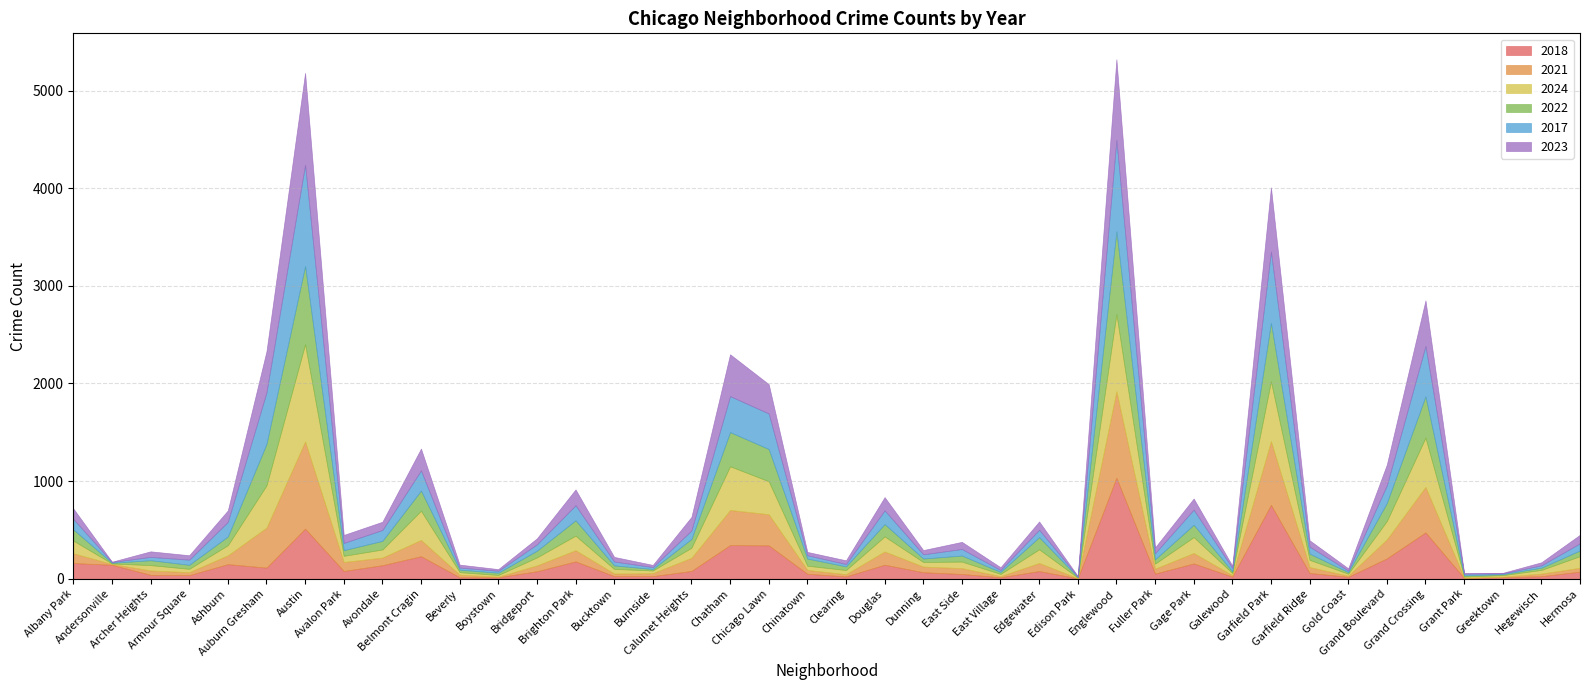

Reading left to right, list all the values displayed in this chart.

2018: 161	143	40	37	150	114	513	80	139	231	15	15	77	178	27	27	80	345	342	51	24	144	67	49	15	79	4	1034	53	157	22	757	59	20	209	475	8	16	26	73
2021: 100	9	45	31	90	410	894	92	78	167	27	7	60	115	27	31	135	360	319	40	23	136	58	60	12	83	2	888	51	107	15	653	61	12	195	466	3	6	27	40
2024: 130	5	55	34	104	432	995	63	83	299	26	17	82	149	47	27	103	447	338	43	43	154	47	67	23	140	6	790	51	163	22	612	74	20	188	504	12	15	38	119
2022: 114	7	50	41	89	424	801	58	88	206	25	23	68	157	36	15	90	350	330	73	37	126	35	62	20	124	5	847	44	126	17	599	63	16	185	424	12	10	23	58
2017: 108	8	34	53	150	529	1037	74	112	207	22	20	66	154	40	20	87	369	364	34	24	141	44	67	20	76	7	935	64	155	35	730	72	16	181	516	17	8	24	74
2023: 107	3	57	45	117	420	941	82	84	223	30	17	61	162	47	22	139	428	300	34	38	135	43	73	28	85	4	826	58	114	23	658	65	23	212	466	6	6	31	87